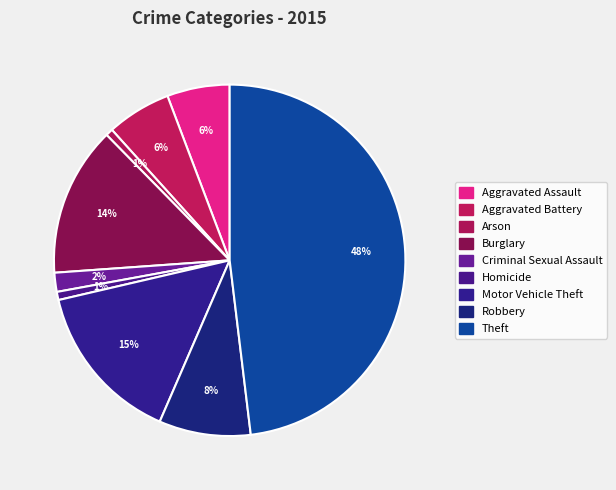

How many slices are in this pie chart?

9